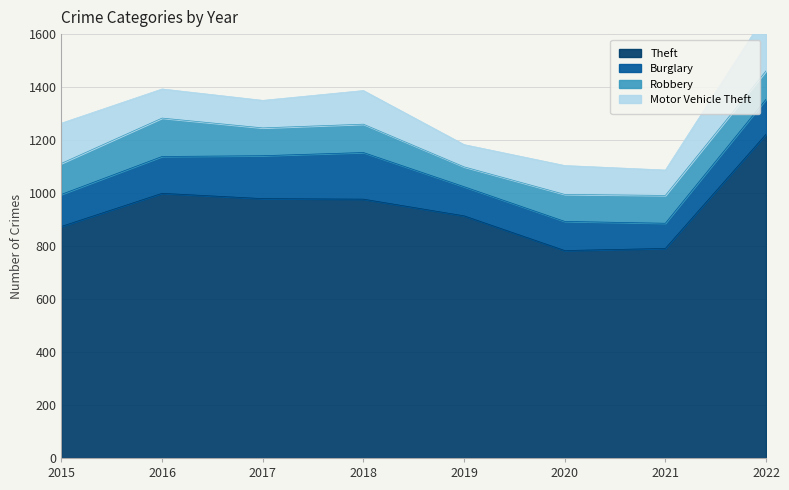

Reading left to right, what are all the values shown in this chart?

Theft: 874	999	979	977	914	783	791	1222
Burglary: 121	139	162	176	110	110	95	132
Robbery: 117	145	105	107	75	102	105	107
Motor Vehicle Theft: 152	110	104	127	84	109	96	216